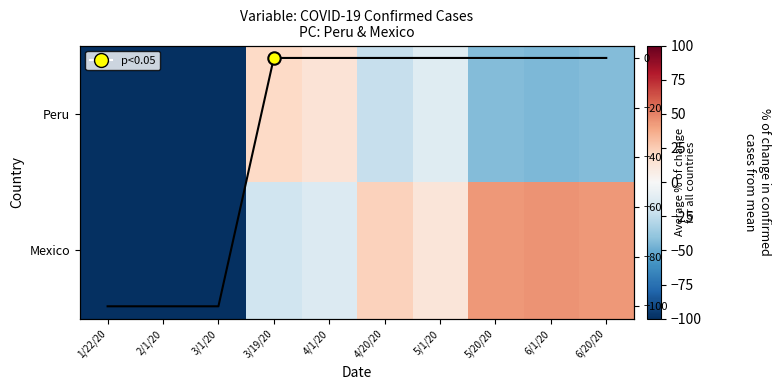

List the labels in order of Peru value, smallest first.

1/22/20, 2/1/20, 3/1/20, 6/1/20, 6/20/20, 5/20/20, 4/20/20, 5/1/20, 4/1/20, 3/19/20